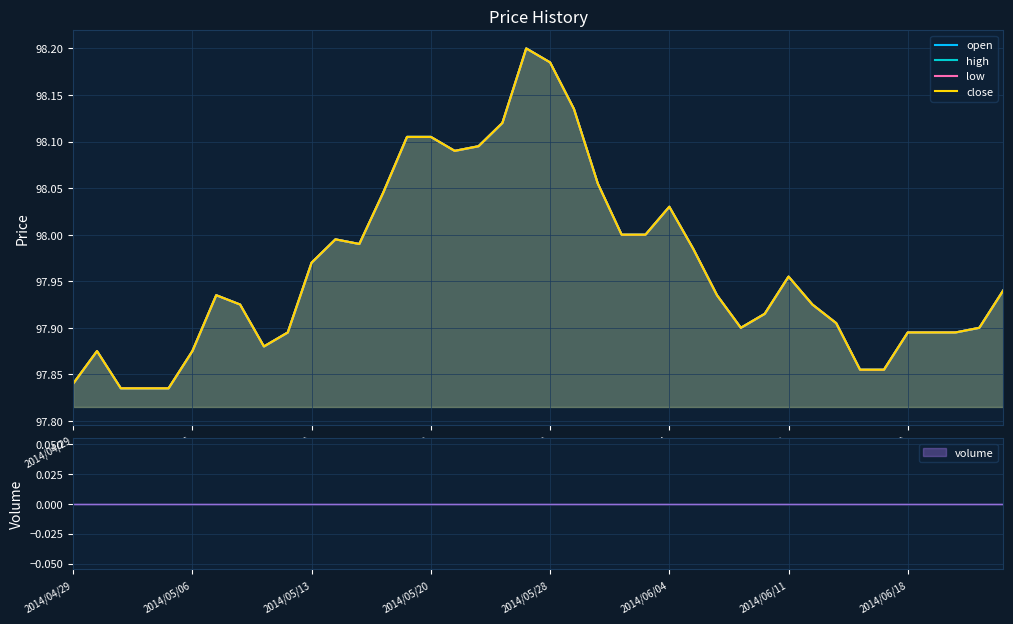

What position from the right is 23?

17